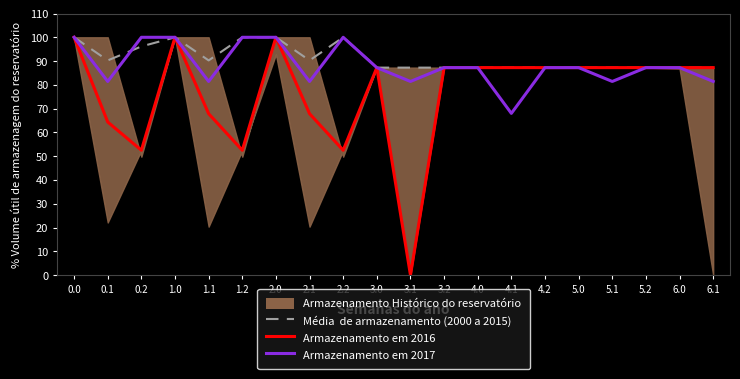

What position from the left is 1.0?

4